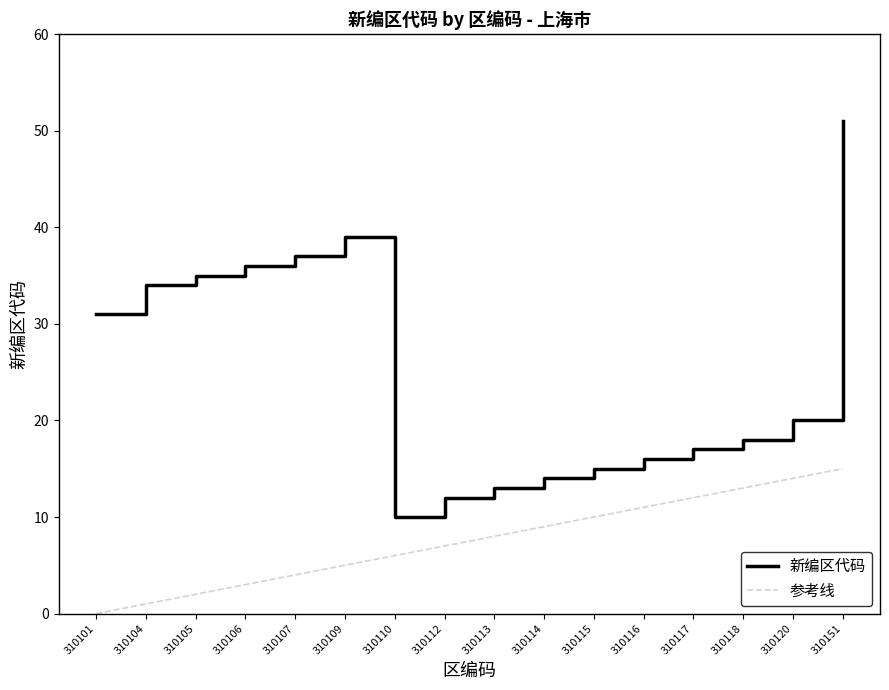

Rank the series by their maximum value, from highest to lowest.

新编区代码, 参考线